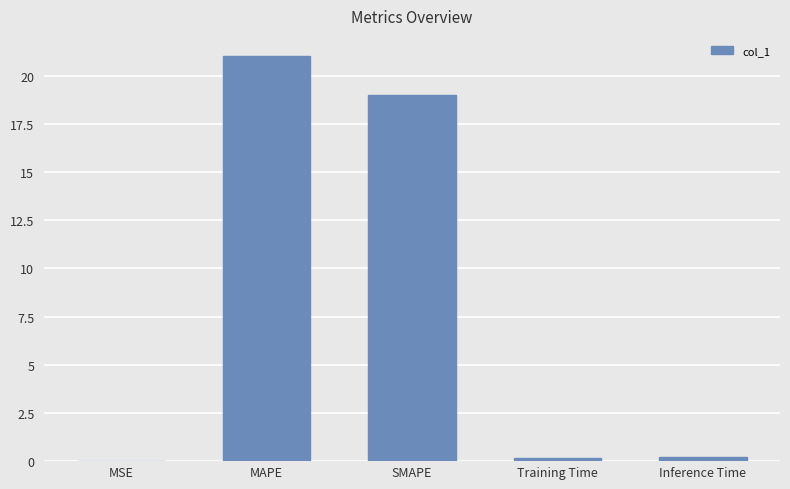

What is the greatest value displayed?

21.0